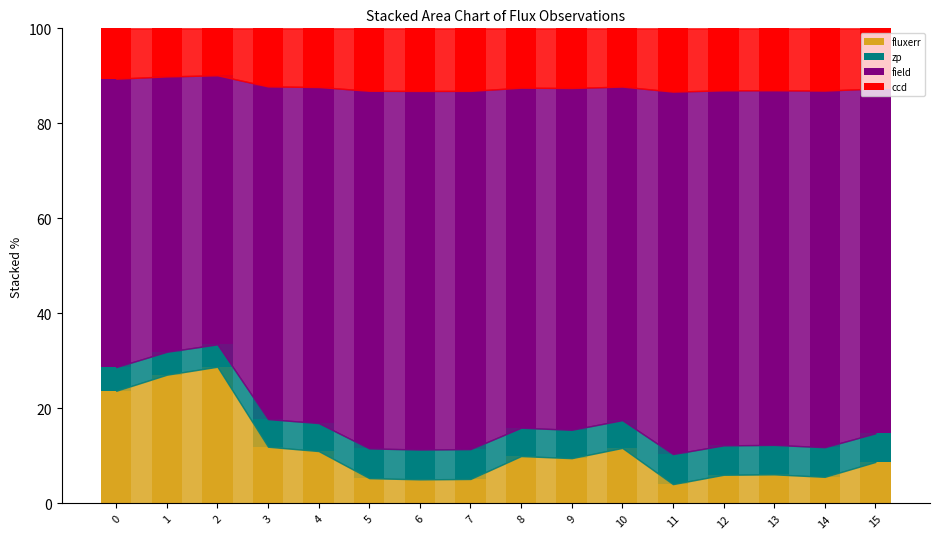

Count the number of data series in this chart.

4